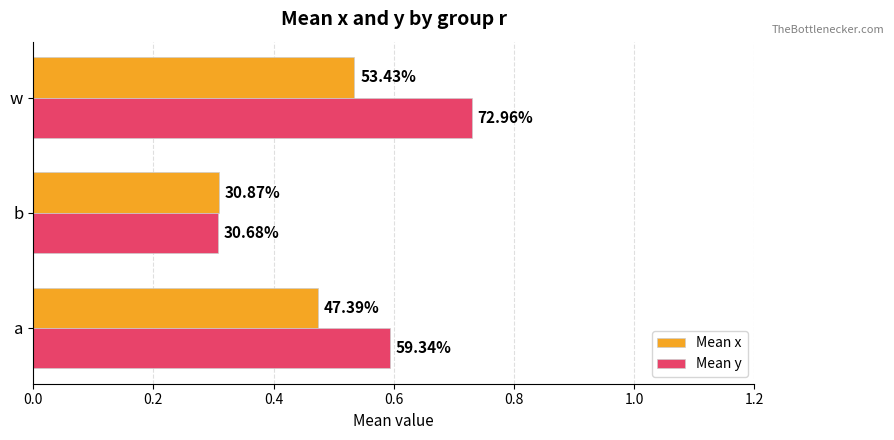

What are all the series names shown in the legend?

Mean x, Mean y